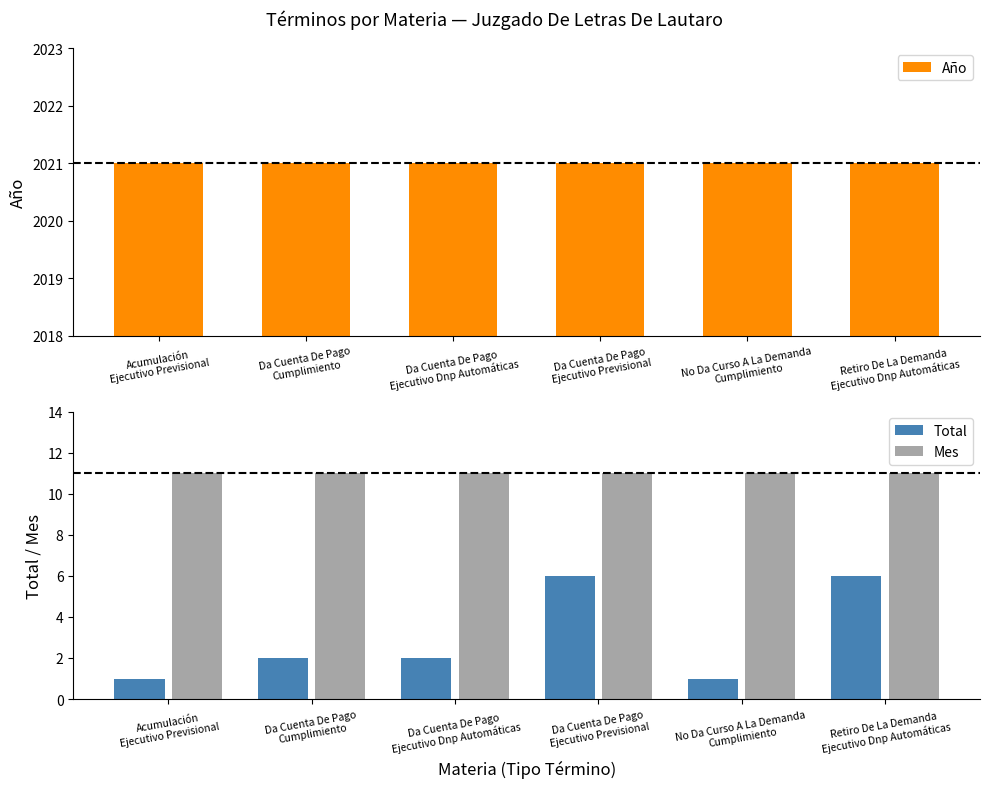

What is the total value across all series at Da Cuenta De Pago
Cumplimiento?

2034